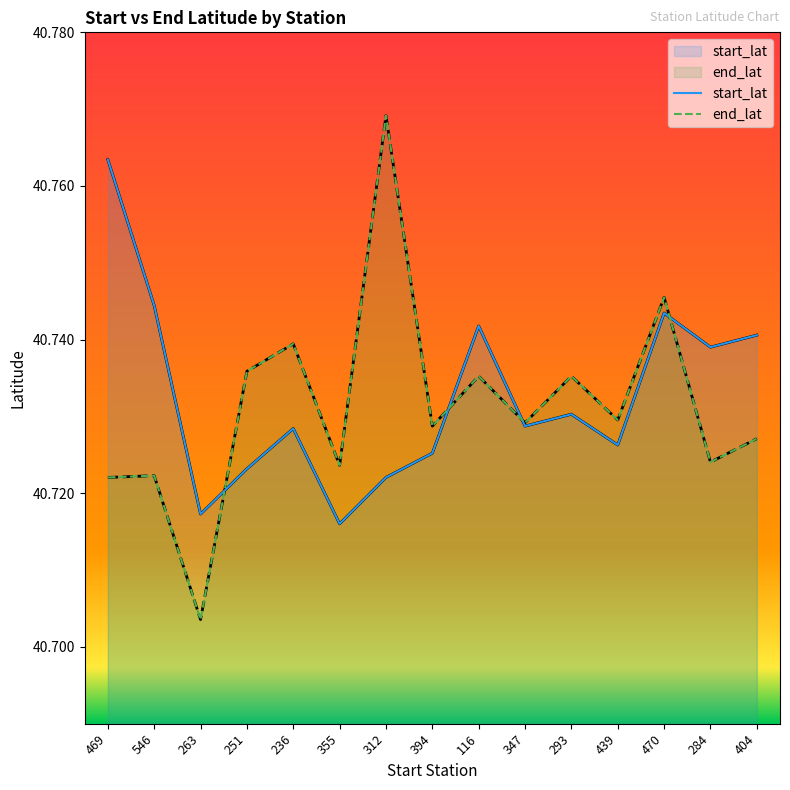

What is the label of the 15th point from the left?

404